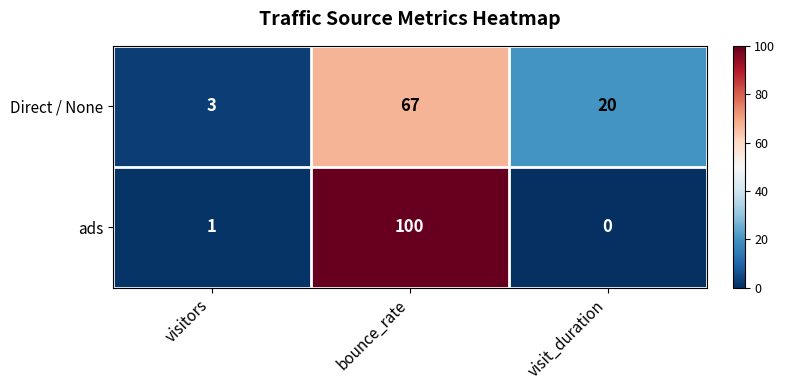

Is it true that Direct / None equals 20 at visit_duration?

True